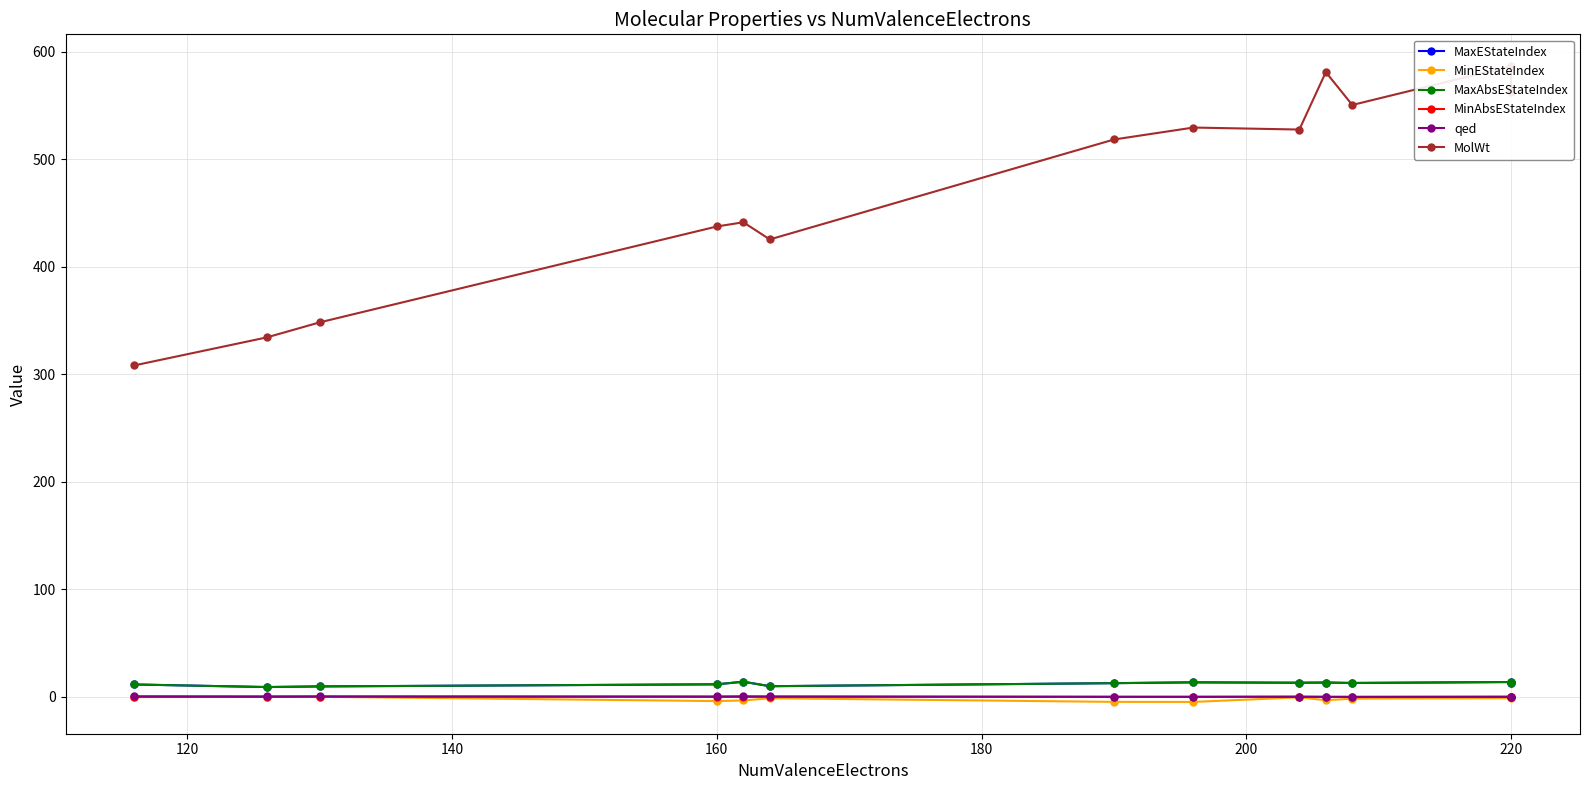

True or false: MinAbsEStateIndex and qed intersect in this chart.

False